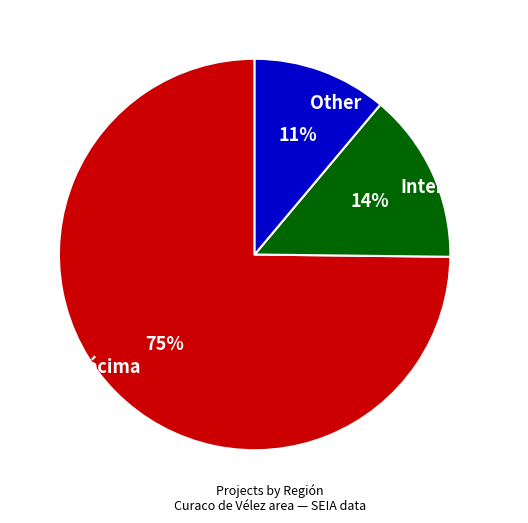

Which slice represents more than half of the pie?

Décima